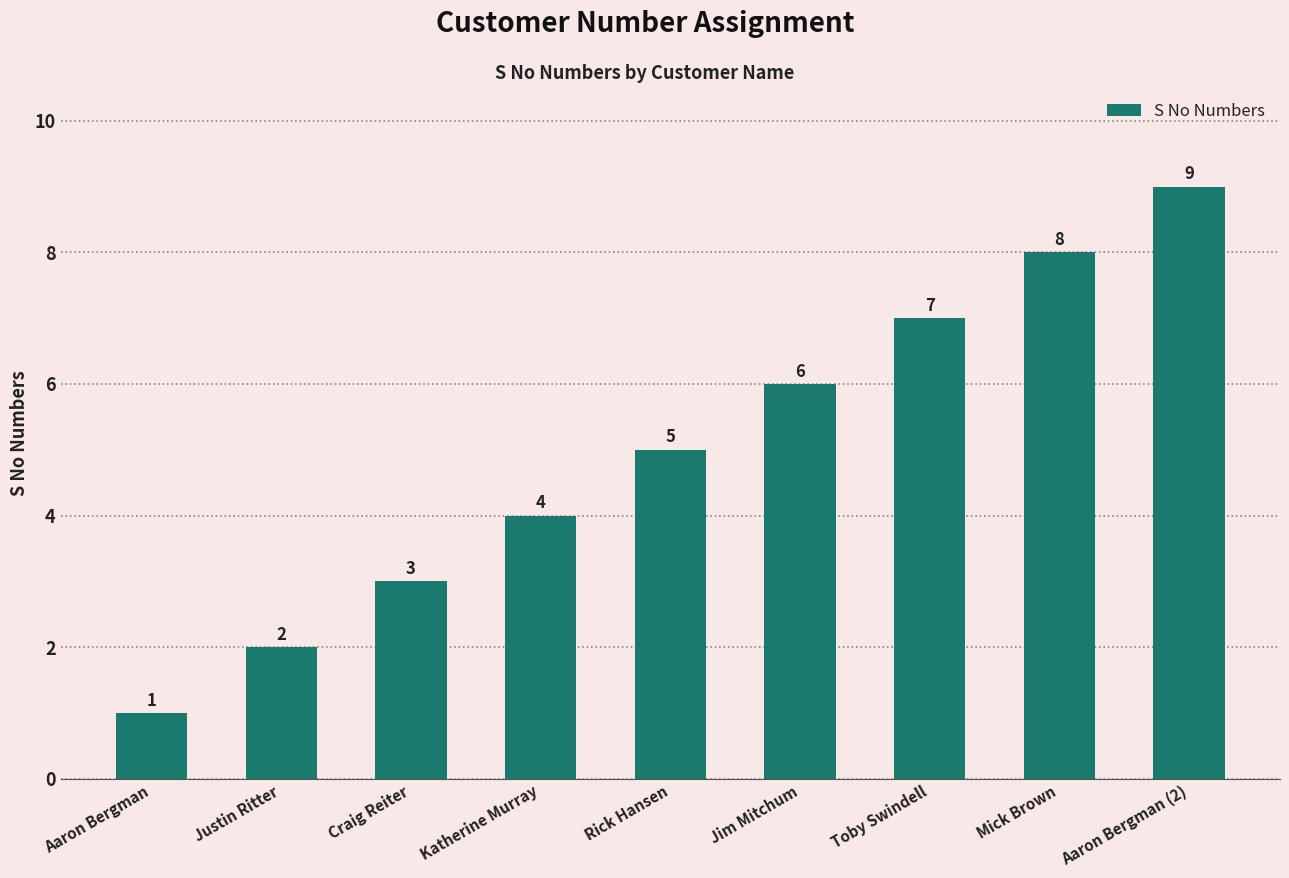

How many data points does each series have?

9